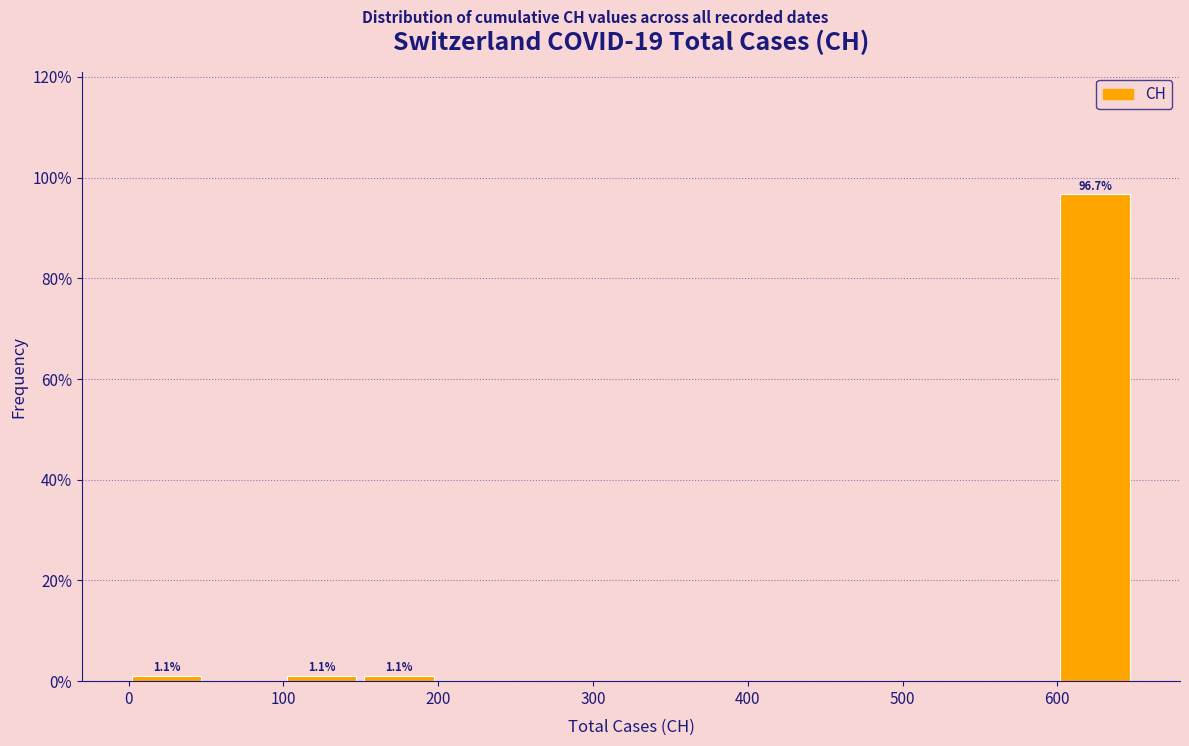

Which range on the x-axis has the tallest bar?

600 to 650